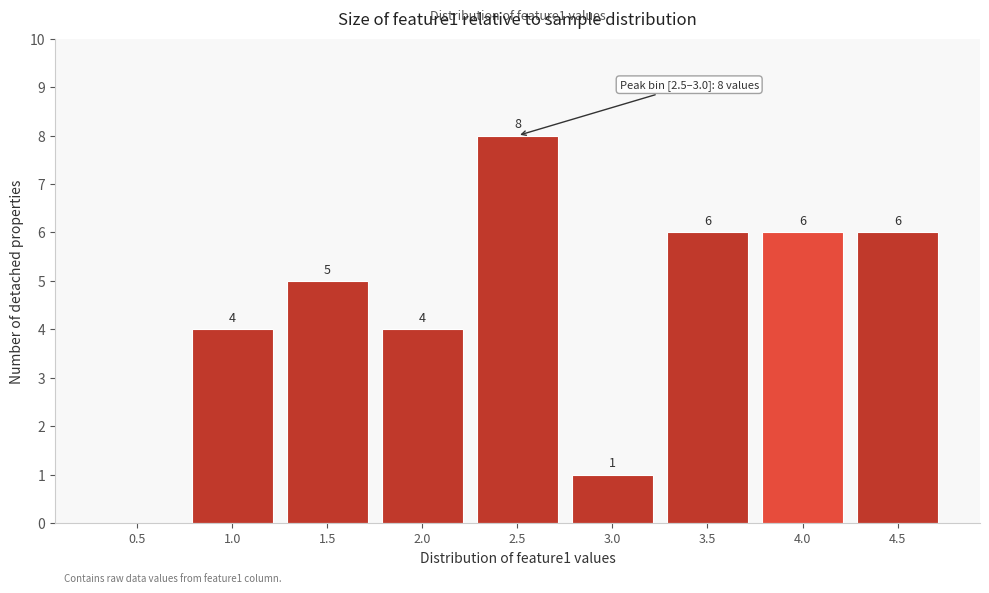

Reading left to right, transcribe all the data shown in this chart.

0.5=0	1.0=4	1.5=5	2.0=4	2.5=8	3.0=1	3.5=6	4.0=6	4.5=6